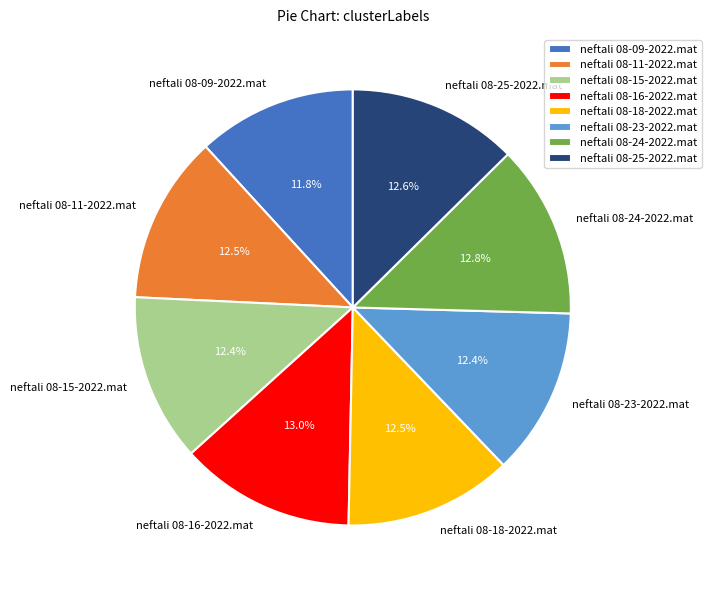

Approximately how many times larger is the value at neftali 08-16-2022.mat compared to neftali 08-11-2022.mat?

1.0